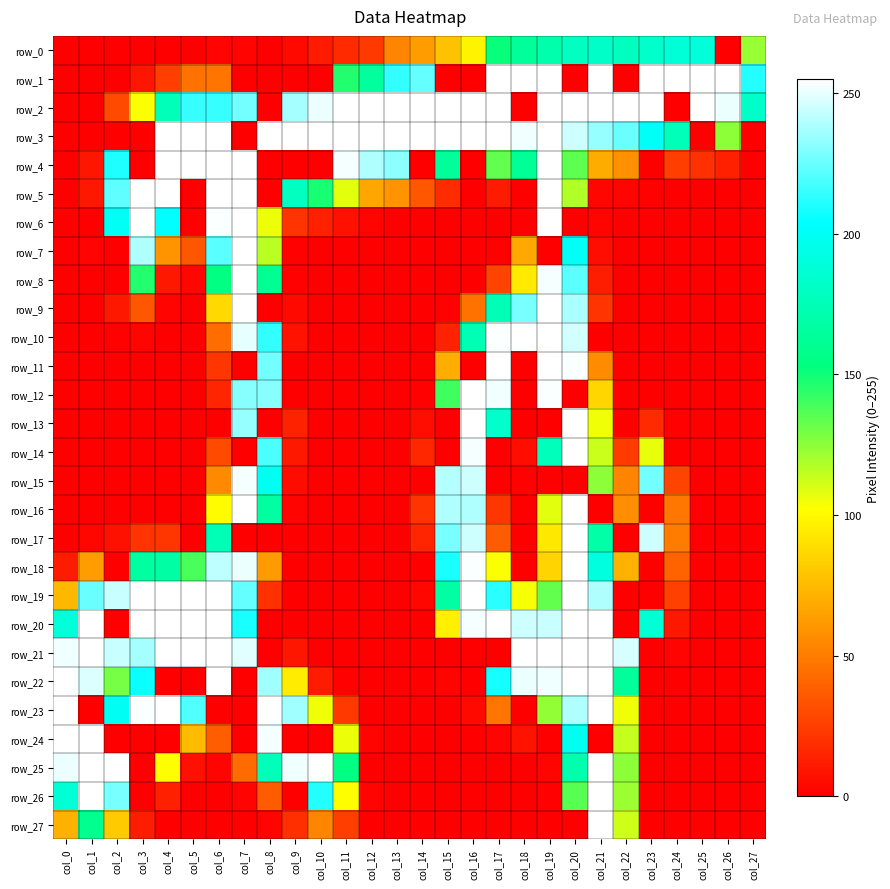

What is the average value of the row_2 series?

186